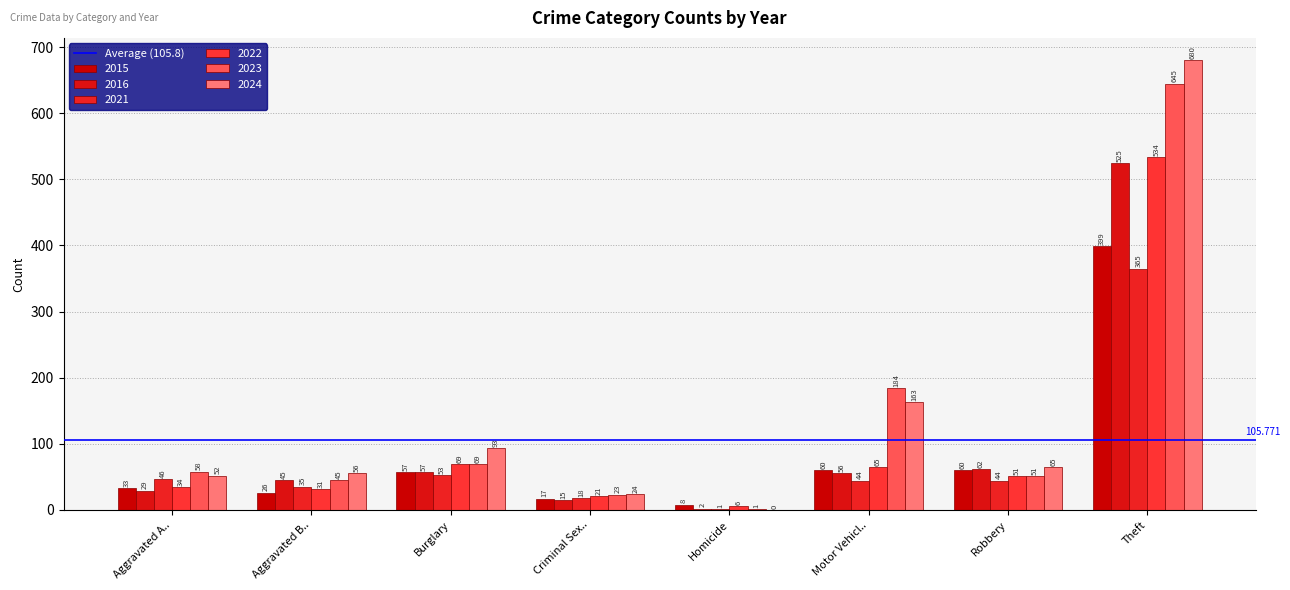

Reading right to left, list all the values displayed in this chart.

2015: Theft=399	Robbery=60	Motor Vehicl..=60	Homicide=8	Criminal Sex..=17	Burglary=57	Aggravated B..=26	Aggravated A..=33
2016: Theft=525	Robbery=62	Motor Vehicl..=56	Homicide=2	Criminal Sex..=15	Burglary=57	Aggravated B..=45	Aggravated A..=29
2021: Theft=365	Robbery=44	Motor Vehicl..=44	Homicide=1	Criminal Sex..=18	Burglary=53	Aggravated B..=35	Aggravated A..=46
2022: Theft=534	Robbery=51	Motor Vehicl..=65	Homicide=6	Criminal Sex..=21	Burglary=69	Aggravated B..=31	Aggravated A..=34
2023: Theft=645	Robbery=51	Motor Vehicl..=184	Homicide=1	Criminal Sex..=23	Burglary=69	Aggravated B..=45	Aggravated A..=58
2024: Theft=680	Robbery=65	Motor Vehicl..=163	Homicide=0	Criminal Sex..=24	Burglary=93	Aggravated B..=56	Aggravated A..=52